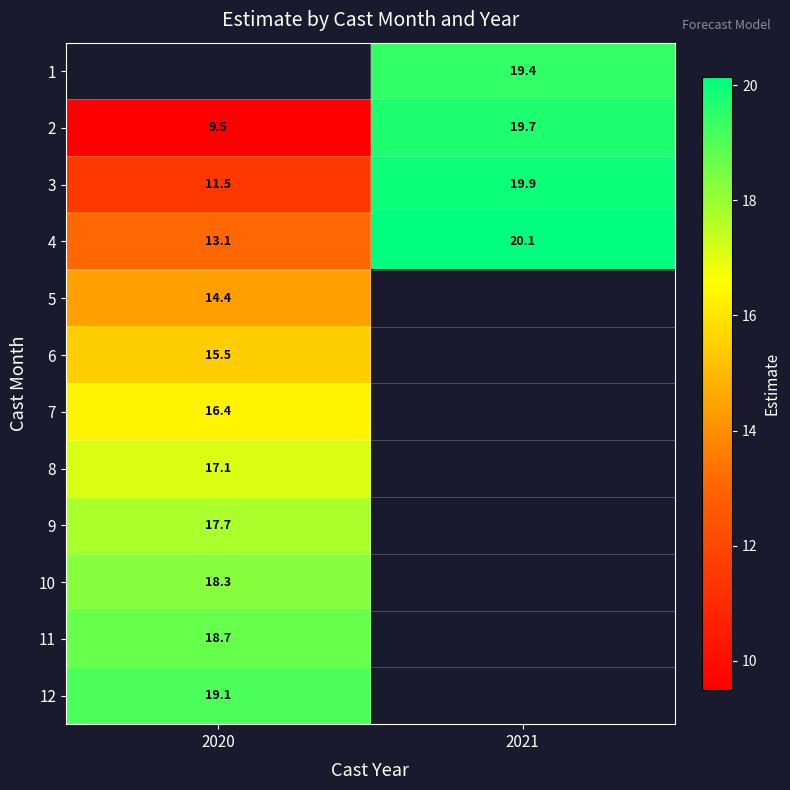

The value of 4 at 2021 is 20.1. True or false?

True